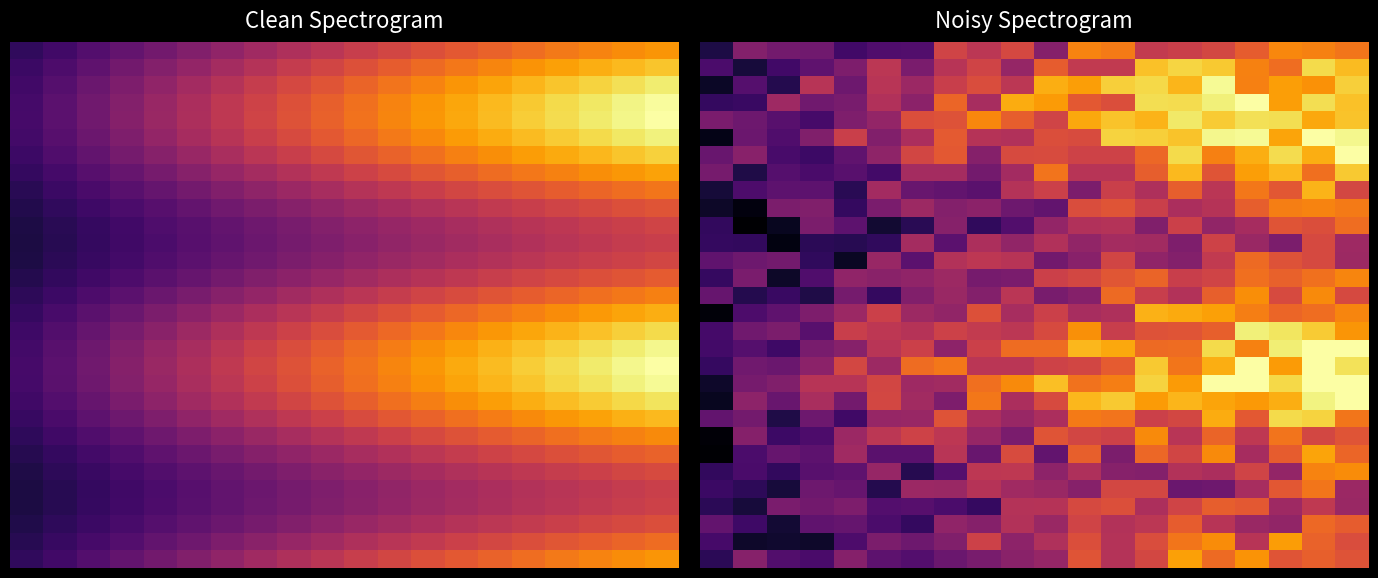

At how many categories does at least one series exceed 11?

18